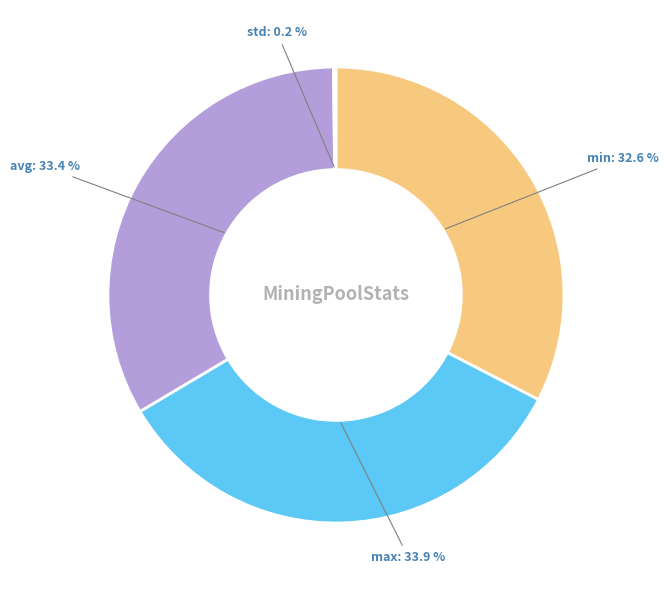

To the nearest percent, what is the difference between the largest and smallest slice percentages?

34%